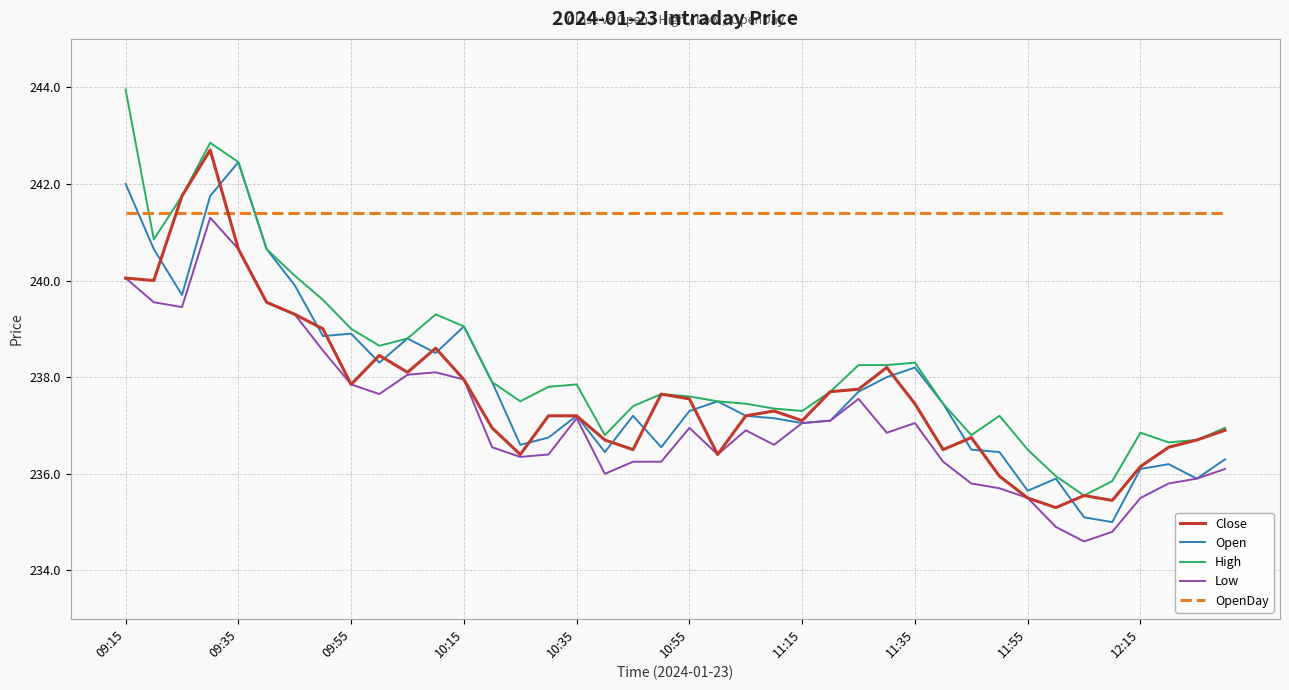

Count the number of categories in the chart.

40